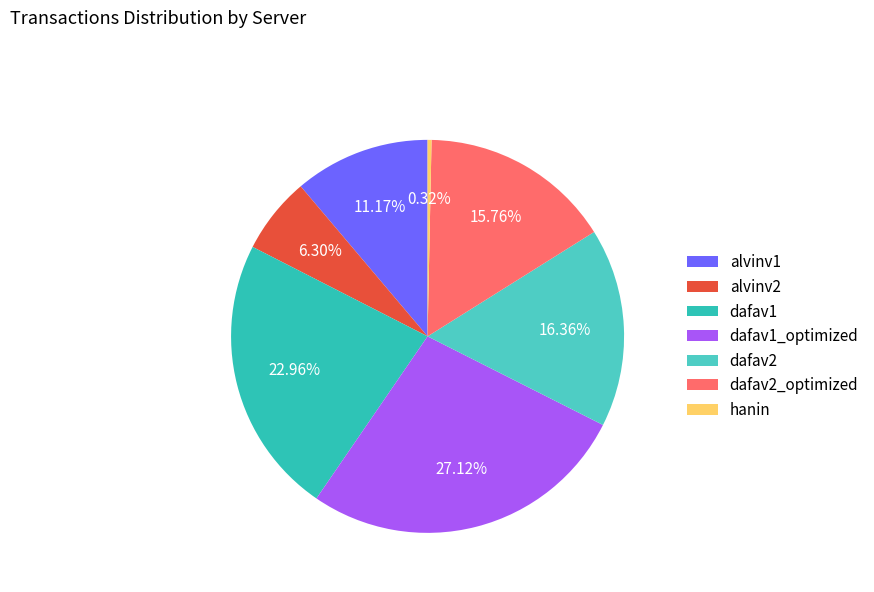

Approximately how many times larger is the value at dafav2_optimized compared to hanin?

48.8